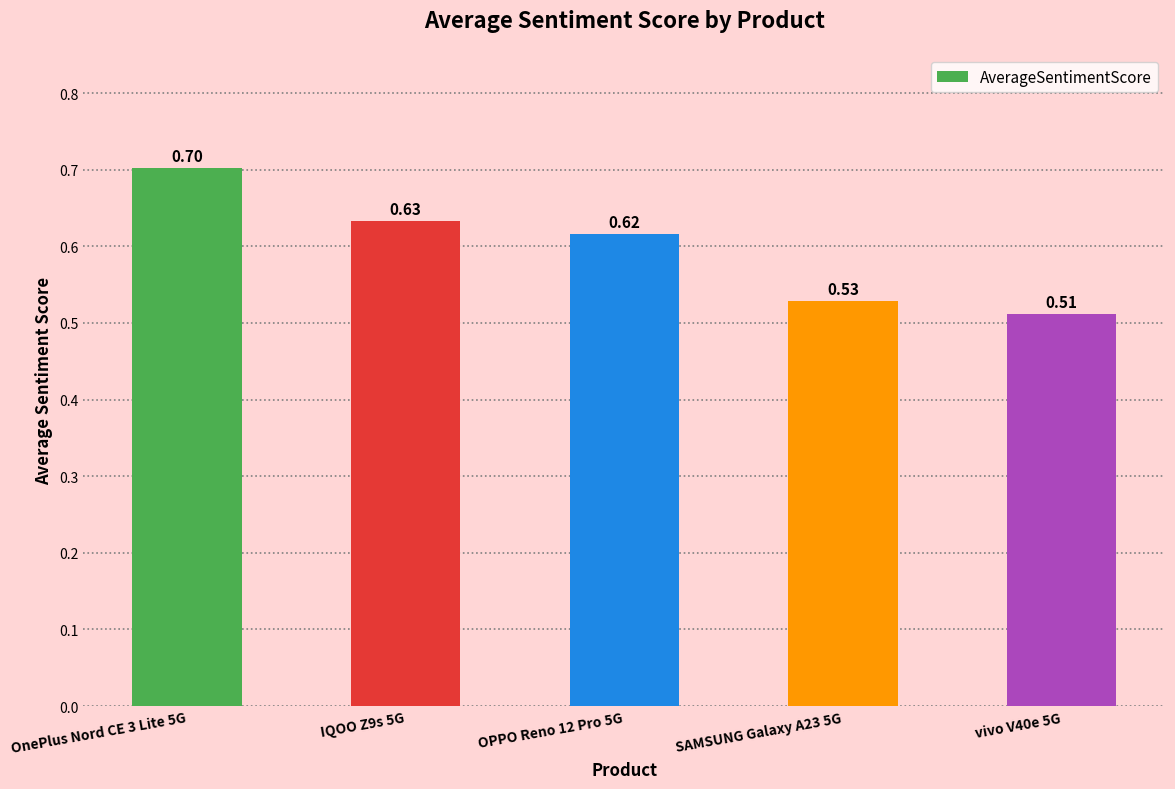

Are the bars grouped side by side (vs. stacked)?

No